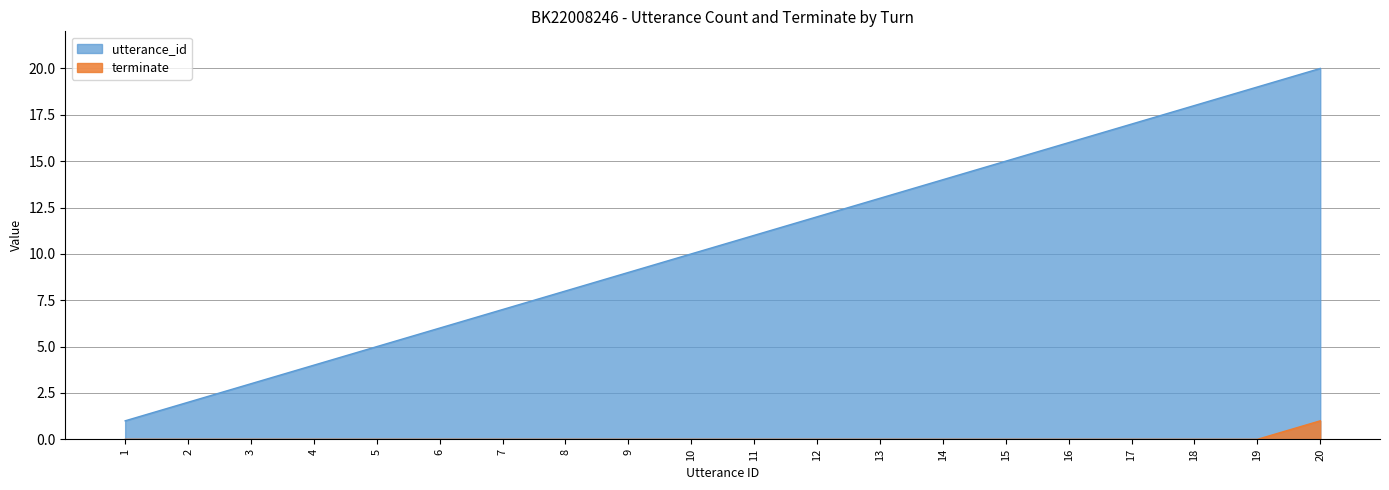

Which has a higher value, 3 or 6?

6